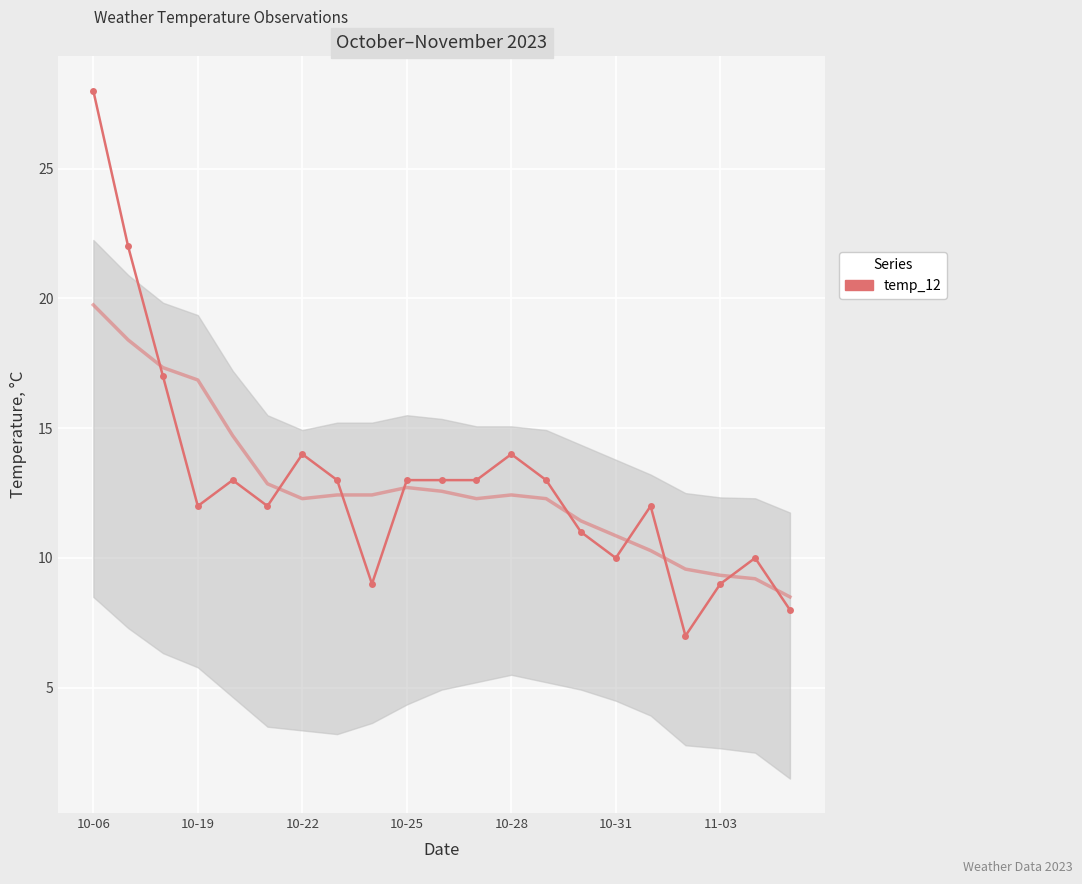

What is the change in value from 10-22 to 10-25?

-1